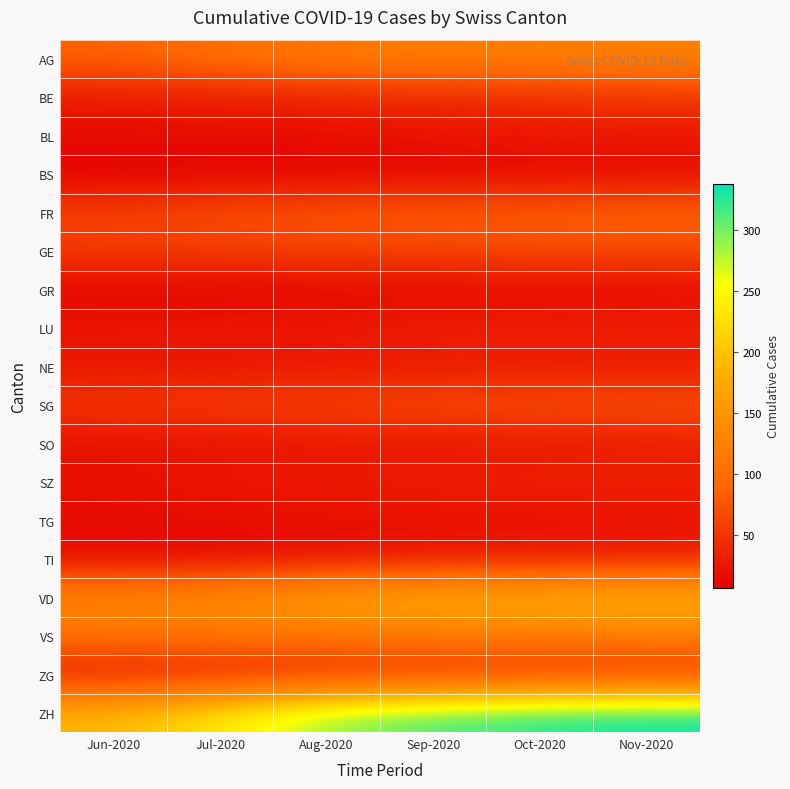

What is the greatest value displayed?

338